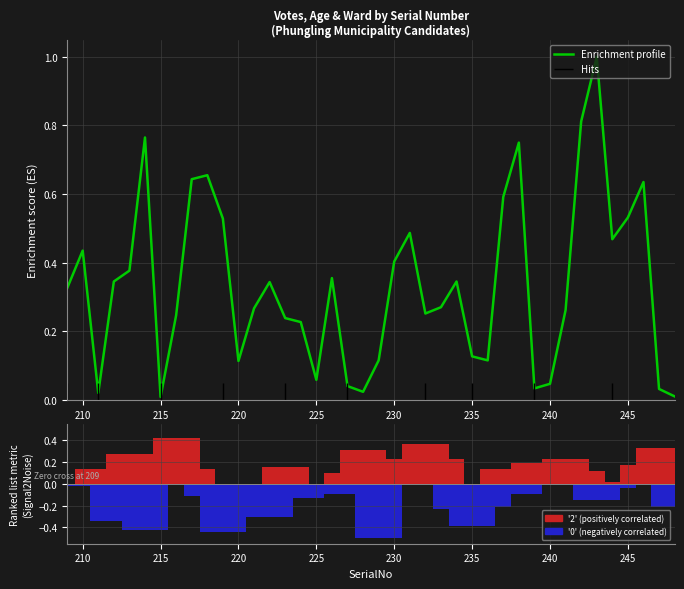

How many groups of bars are there?

40